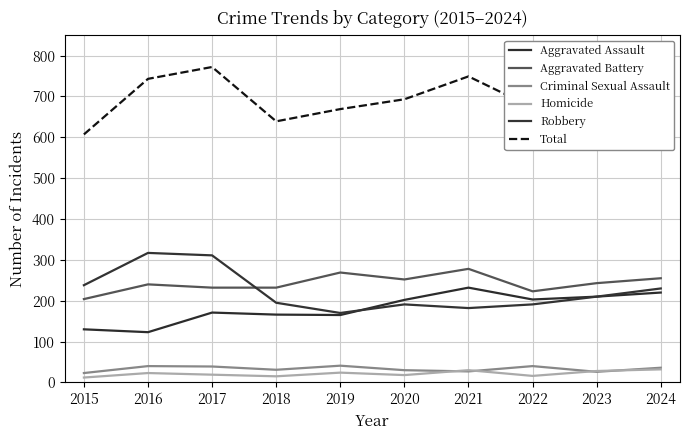

True or false: Criminal Sexual Assault has a value of 15 at 2018.

False